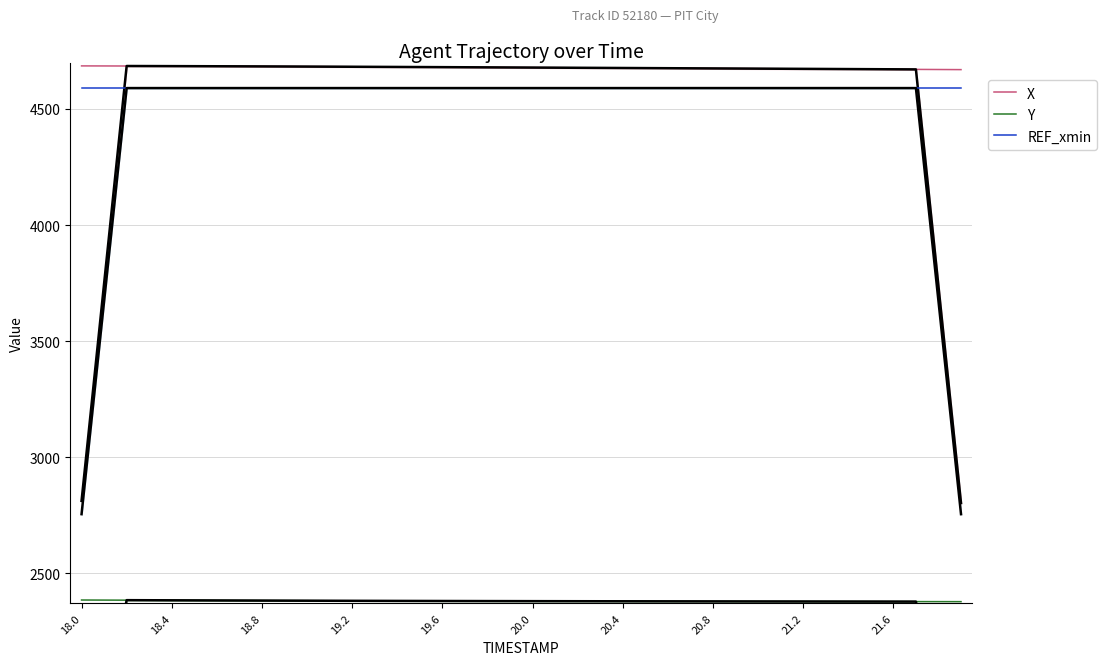

The value of X at 37 is 7707.2. True or false?

False